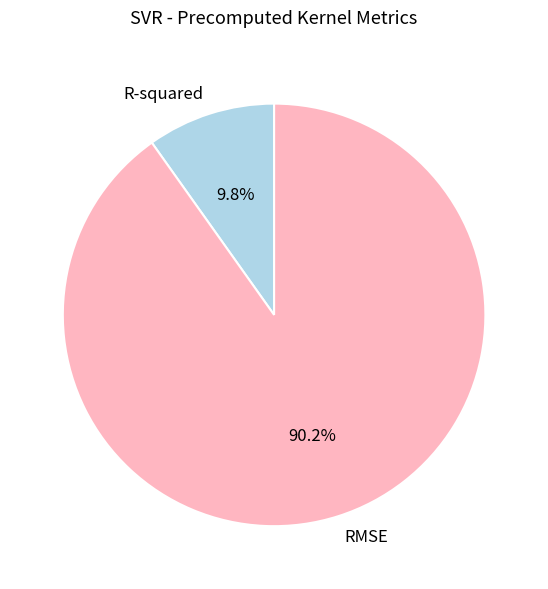

Which category accounts for the majority?

RMSE